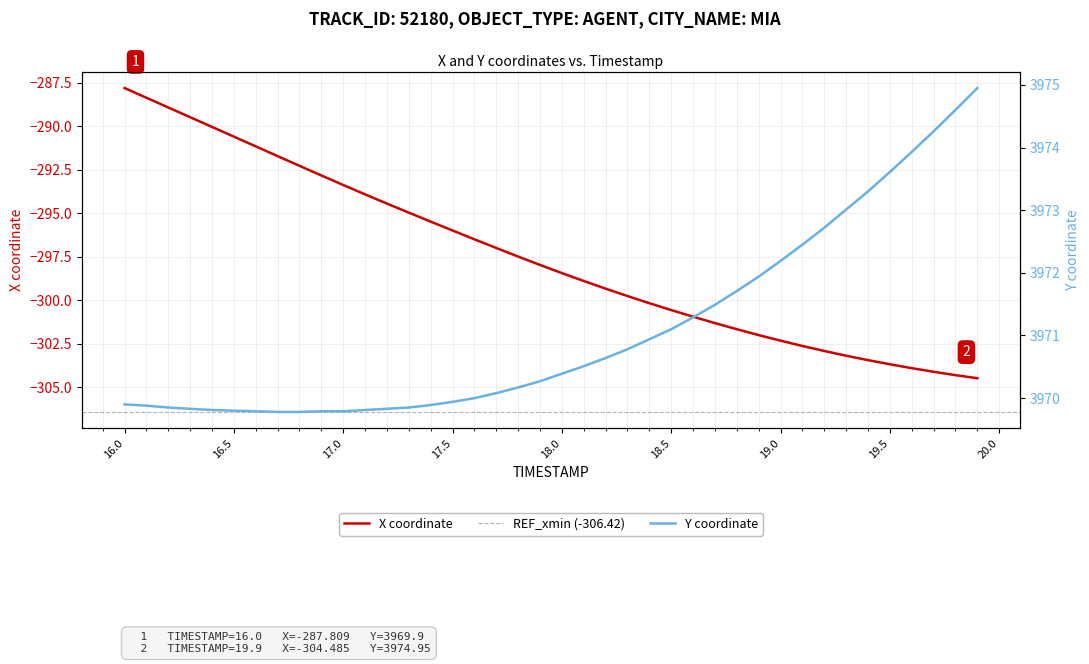

What is the maximum value for X coordinate?

-287.8